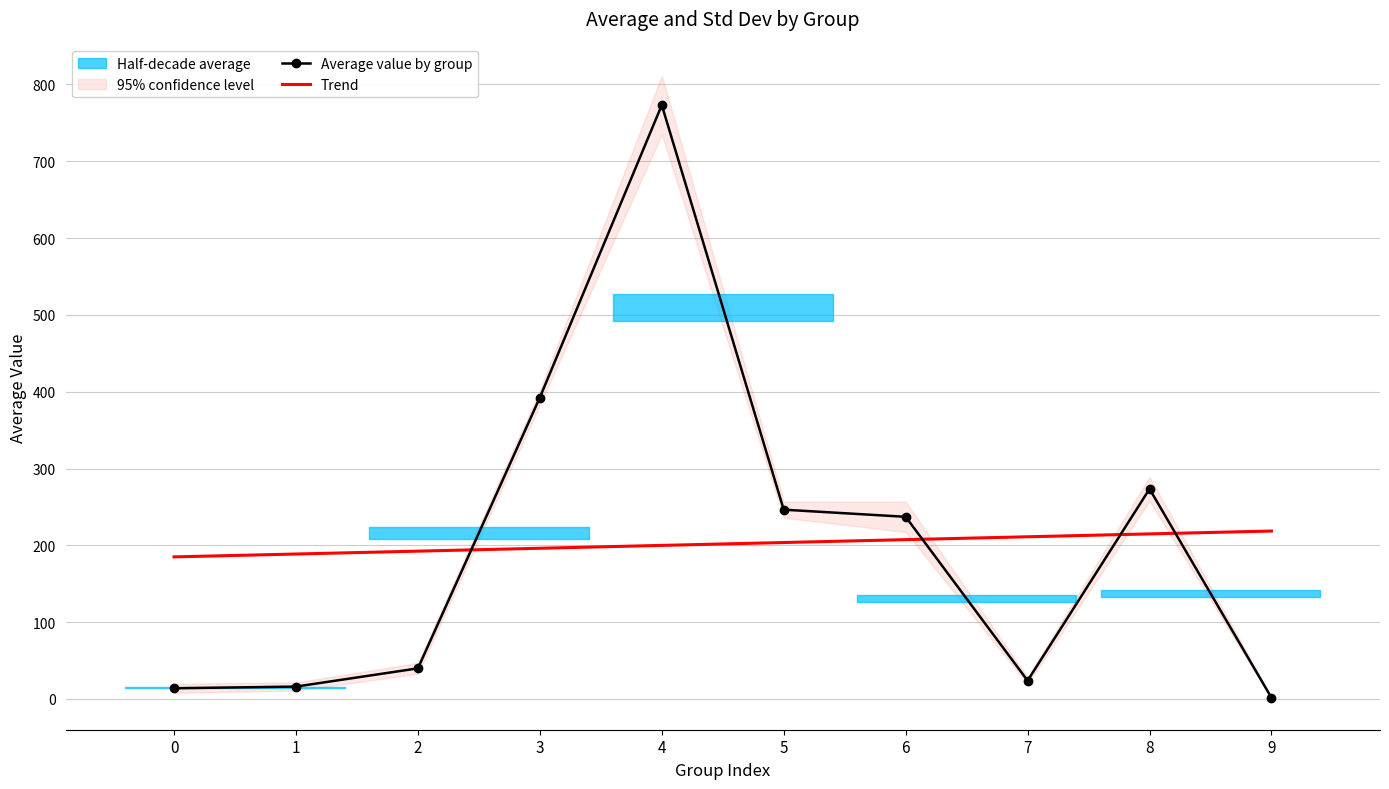

Is the value of Trend at 6 greater than the value of Average value by group at 7?

Yes